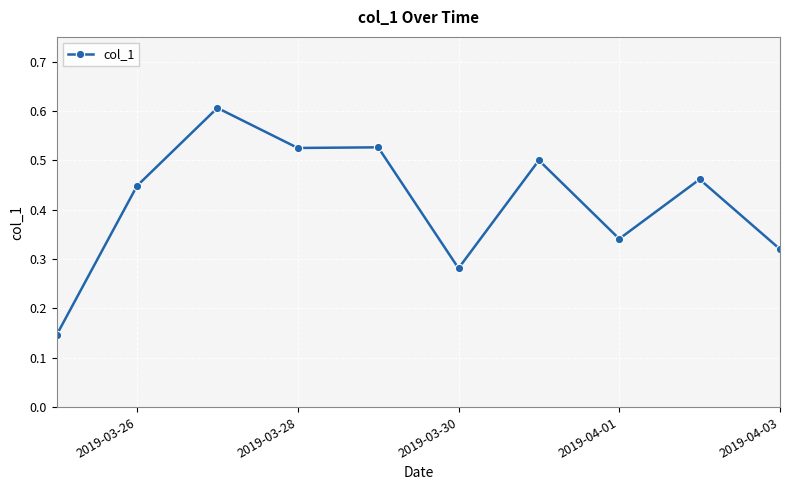

What is the greatest value displayed?

0.6